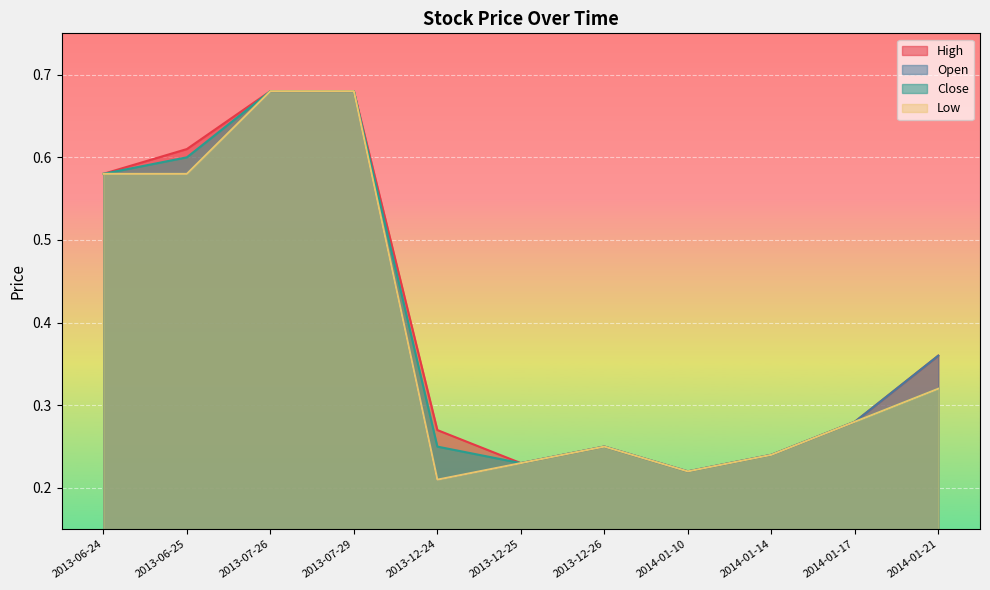

What is the lowest value of the High series?

0.2